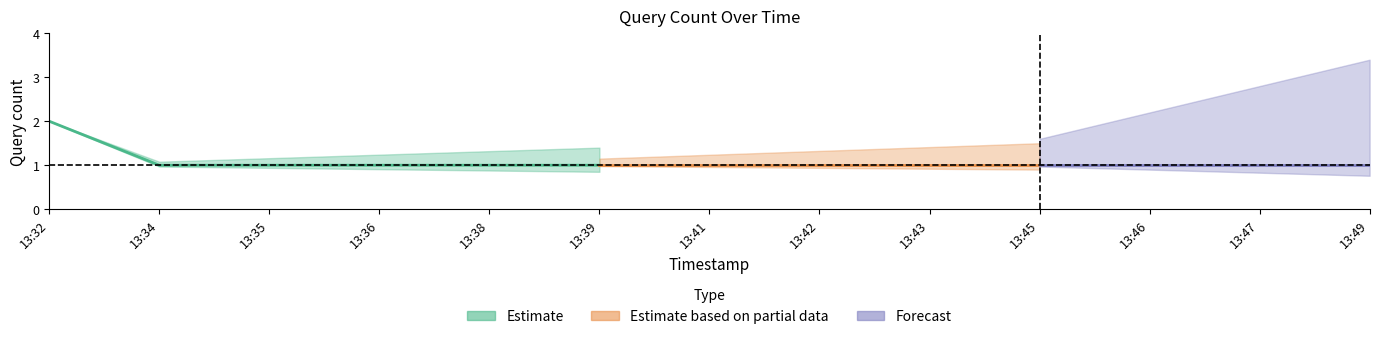

What is the minimum value shown in the chart?

1